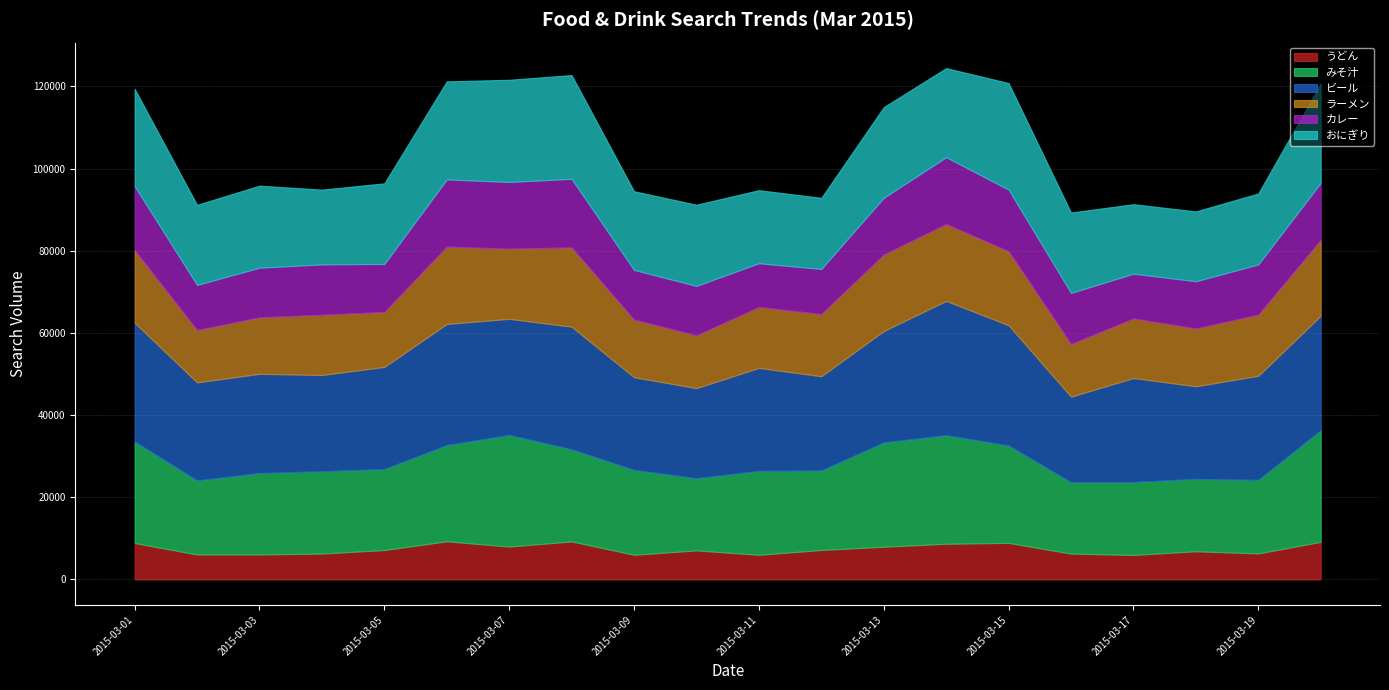

What is the minimum value for カレー?

10636